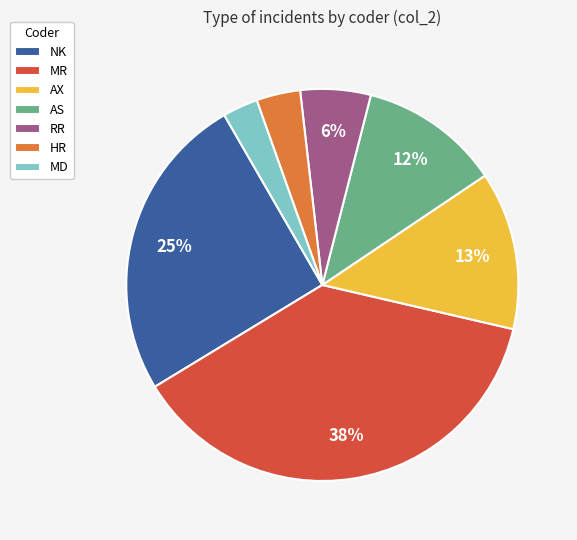

Does any single category account for the majority?

No